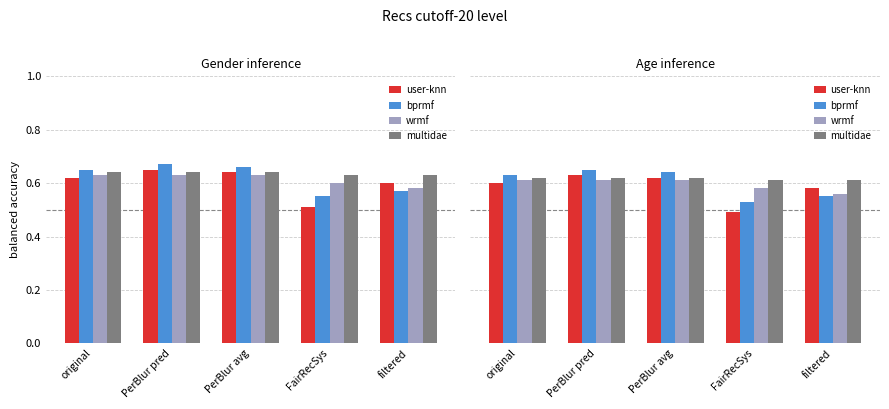

What is the value of the user-knn bar at the 3rd from the left?

0.6